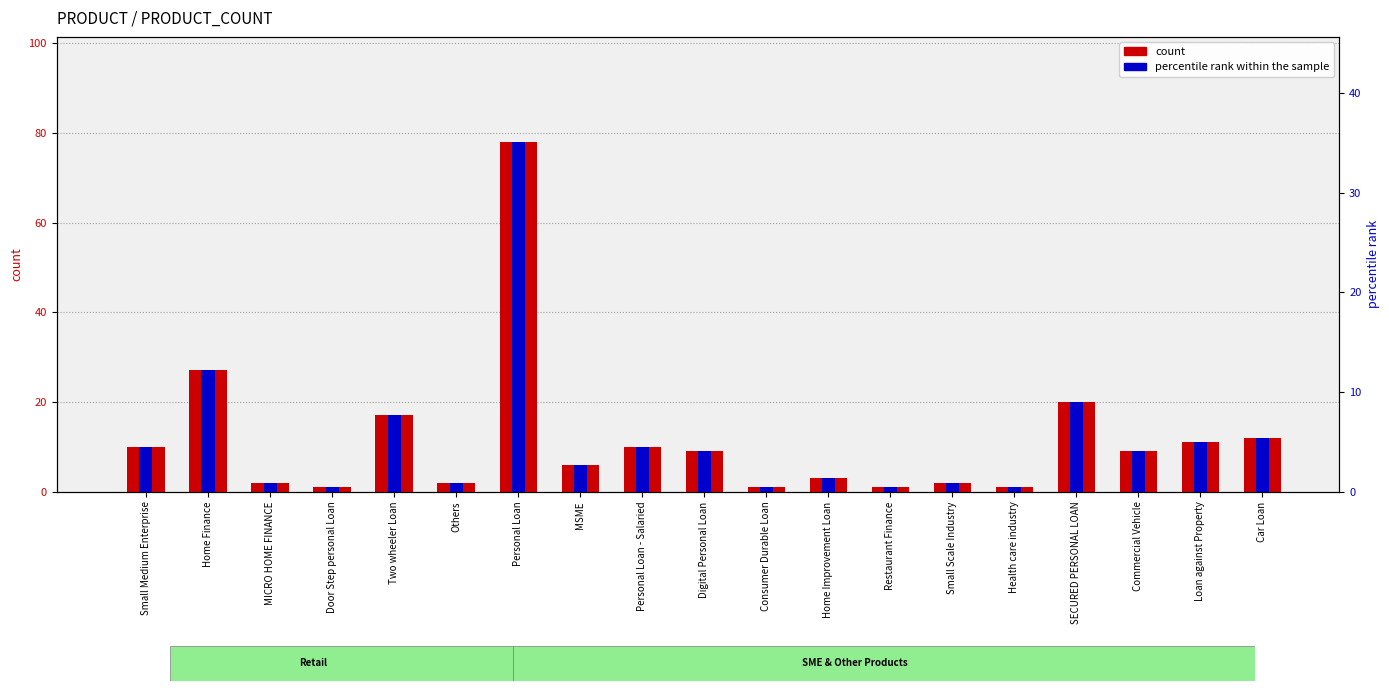

Reading right to left, list all the values displayed in this chart.

count: Car Loan=12.0	Loan against Property=11.0	Commercial Vehicle=9.0	SECURED PERSONAL LOAN=20.0	Health care industry=1.0	Small Scale Industry=2.0	Restaurant Finance=1.0	Home Improvement Loan=3.0	Consumer Durable Loan=1.0	Digital Personal Loan=9.0	Personal Loan - Salaried=10.0	MSME=6.0	Personal Loan=78.0	Others=2.0	Two wheeler Loan=17.0	Door Step personal Loan=1.0	MICRO HOME FINANCE=2.0	Home Finance=27.0	Small Medium Enterprise=10.0
percentile rank within the sample: Car Loan=5.4	Loan against Property=5.0	Commercial Vehicle=4.1	SECURED PERSONAL LOAN=9.0	Health care industry=0.5	Small Scale Industry=0.9	Restaurant Finance=0.5	Home Improvement Loan=1.4	Consumer Durable Loan=0.5	Digital Personal Loan=4.1	Personal Loan - Salaried=4.5	MSME=2.7	Personal Loan=35.1	Others=0.9	Two wheeler Loan=7.7	Door Step personal Loan=0.5	MICRO HOME FINANCE=0.9	Home Finance=12.2	Small Medium Enterprise=4.5